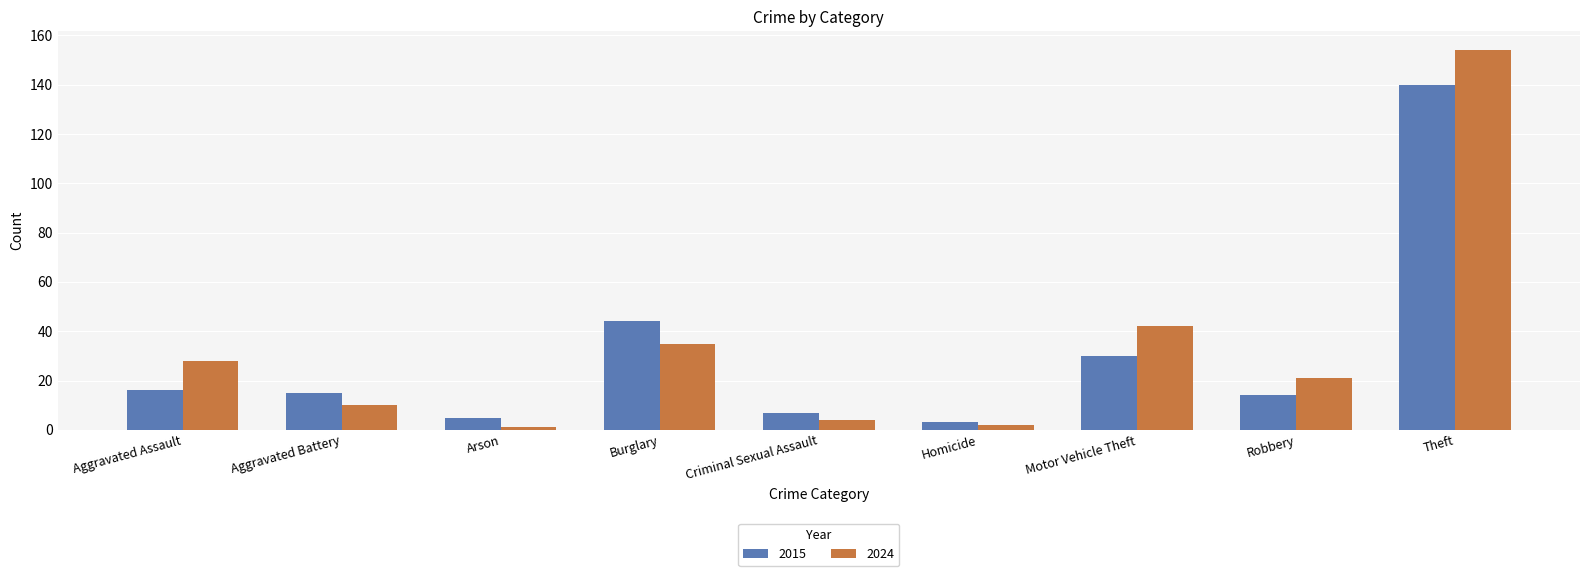

What is the minimum value shown in the chart?

1